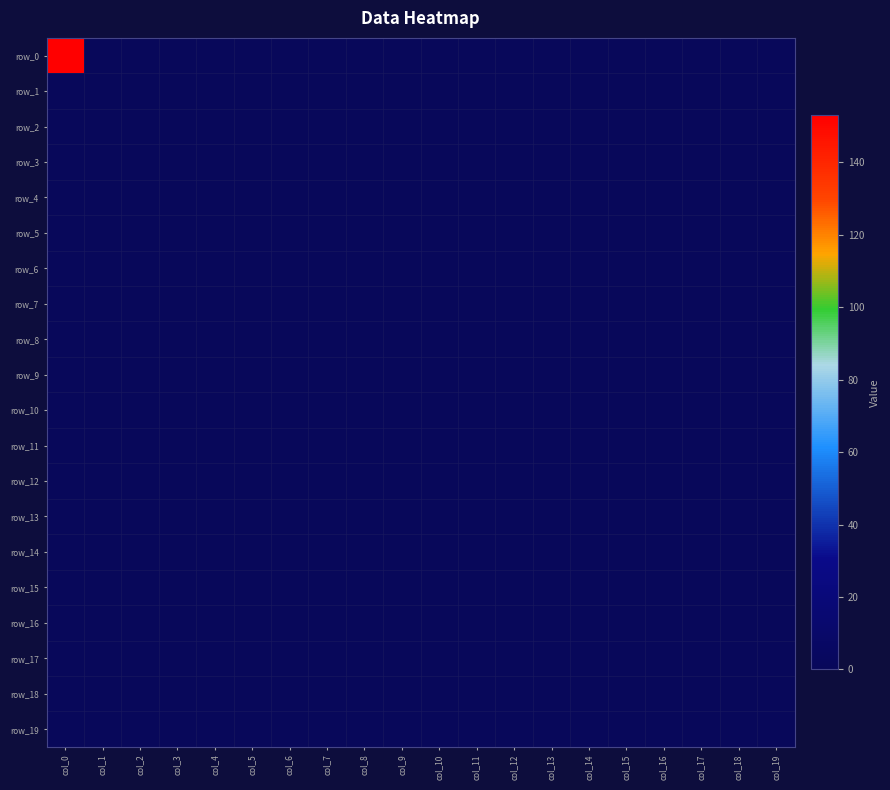

Count the number of categories in the chart.

20